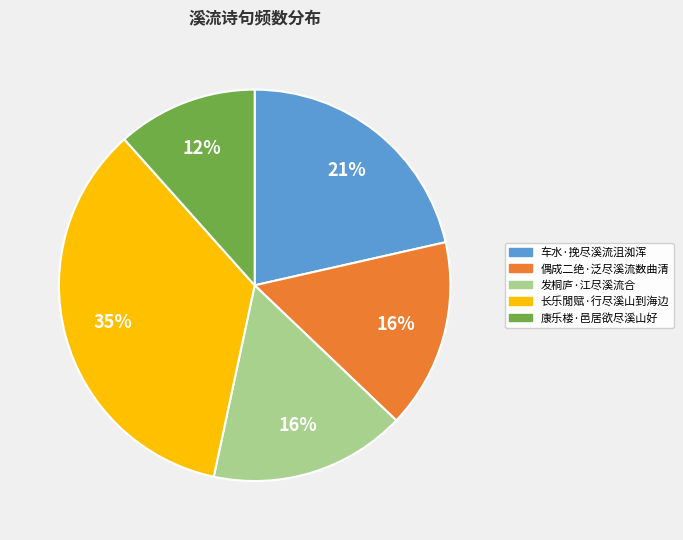

To the nearest percent, what is the combined percentage of 发桐庐·江尽溪流合 and 偶成二绝·泛尽溪流数曲清?

32%